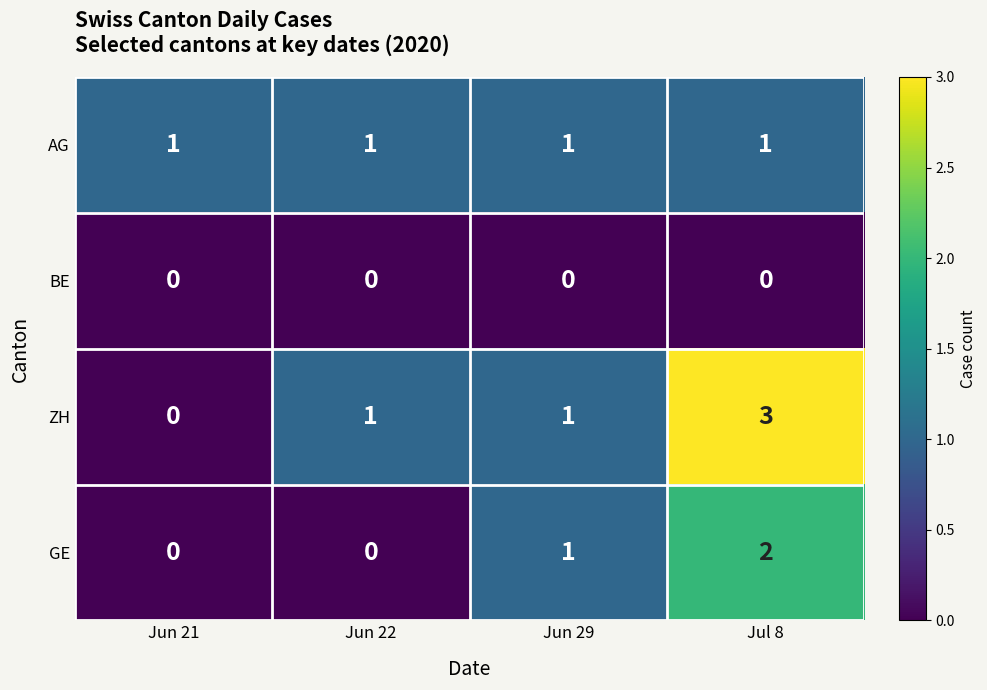

Rank the series by their maximum value, from highest to lowest.

ZH, GE, AG, BE